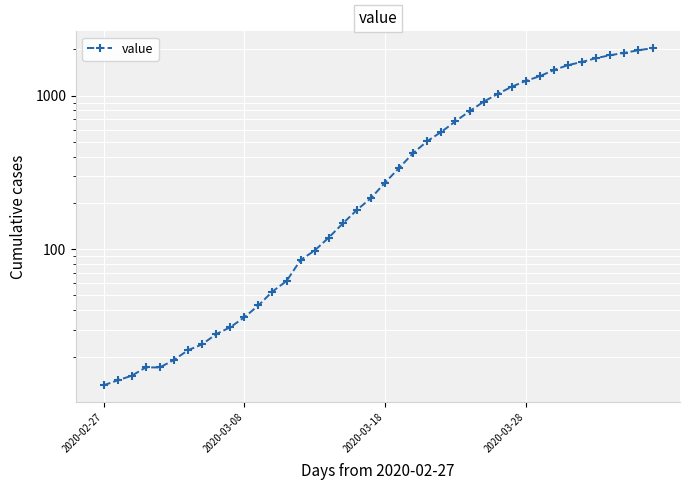

What position from the left is 35?

36